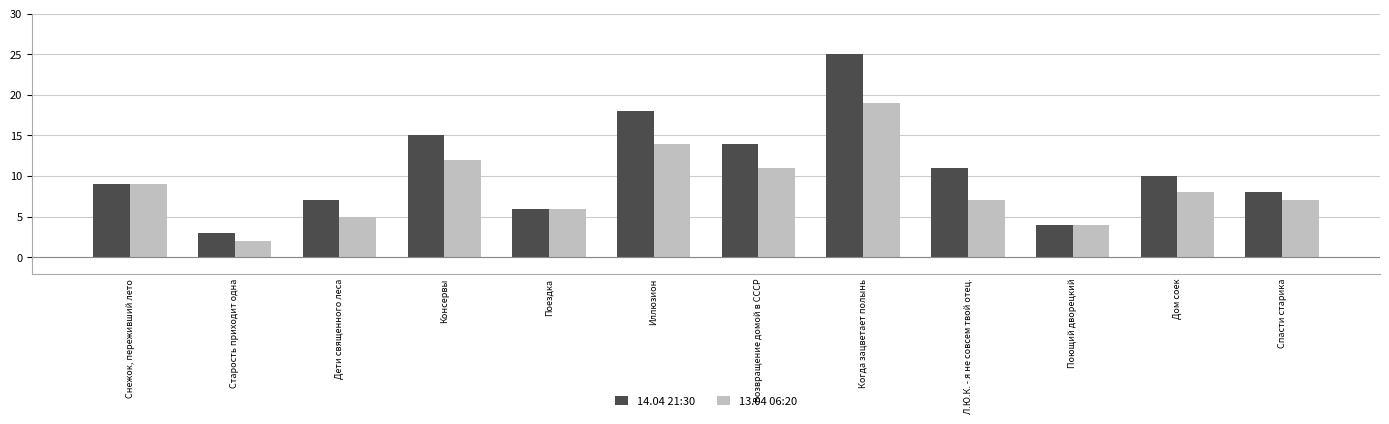

Reading left to right, transcribe all the data shown in this chart.

14.04 21:30: Снежок, переживший лето=9	Старость приходит одна=3	Дети священного леса=7	Консервы=15	Поездка=6	Иллюзион=18	Возвращение домой в СССР=14	Когда зацветает полынь=25	Л.Ю.К. - я не совсем твой отец.=11	Поющий дворецкий=4	Дом соек=10	Спасти старика=8
13.04 06:20: Снежок, переживший лето=9	Старость приходит одна=2	Дети священного леса=5	Консервы=12	Поездка=6	Иллюзион=14	Возвращение домой в СССР=11	Когда зацветает полынь=19	Л.Ю.К. - я не совсем твой отец.=7	Поющий дворецкий=4	Дом соек=8	Спасти старика=7